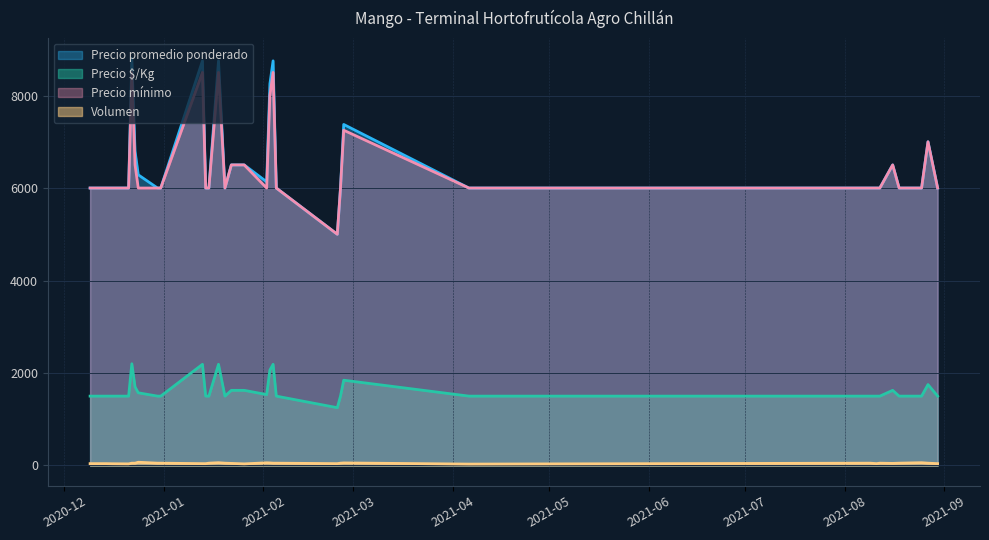

True or false: Precio mínimo and Precio $/Kg cross at least once.

False